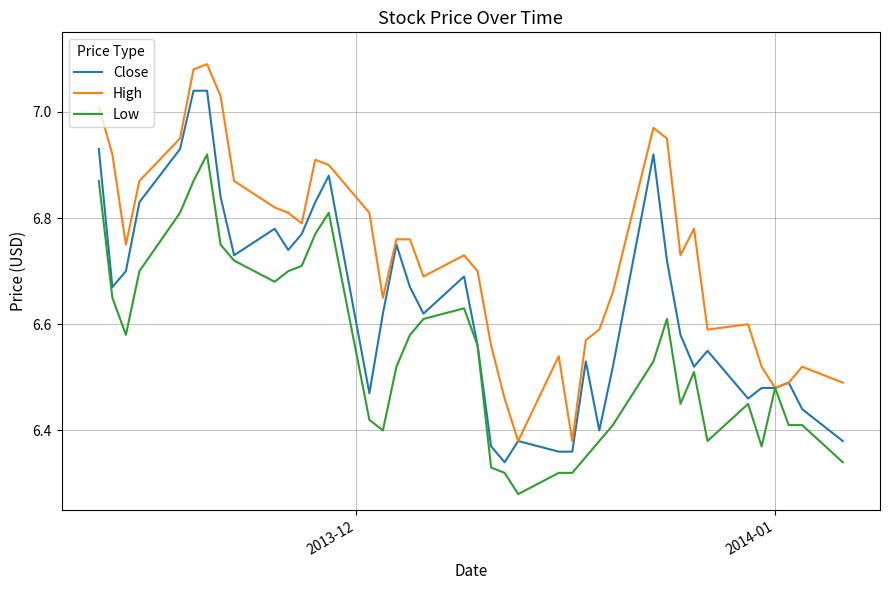

List the series in order of their overall mean, highest first.

High, Close, Low